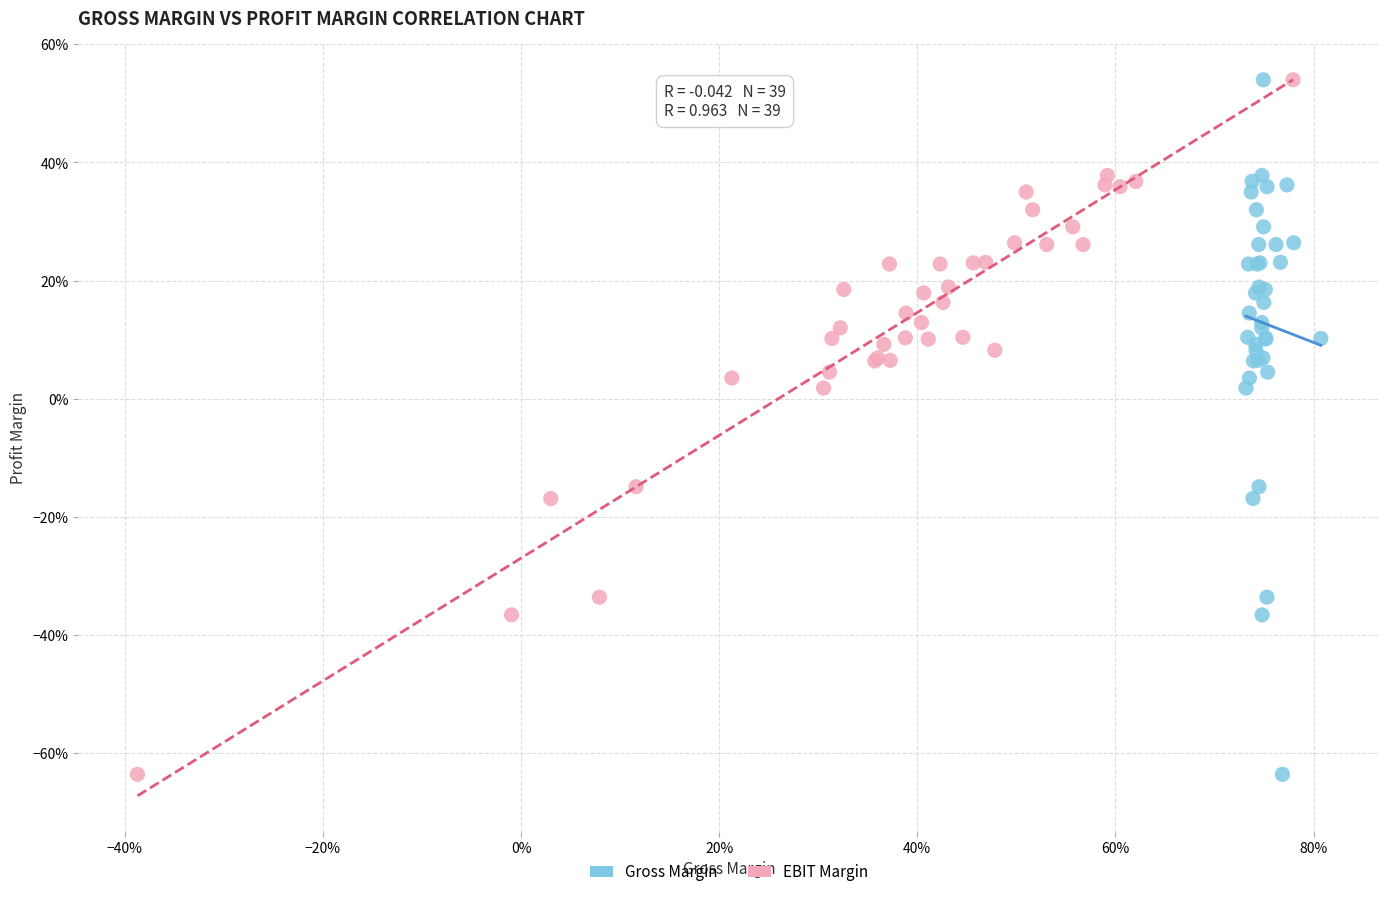

What are all the series names shown in the legend?

Gross Margin, EBIT Margin